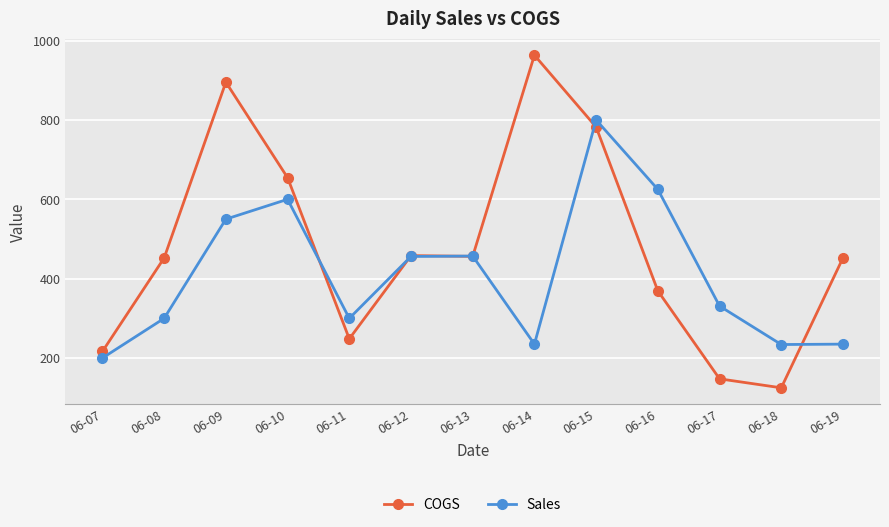

At which label does Sales first exceed 331?

06-09